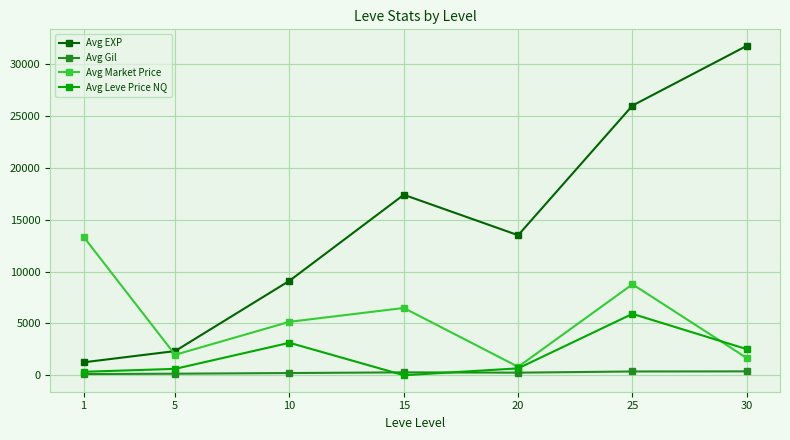

The value of Avg EXP at 1 is 1247. True or false?

True